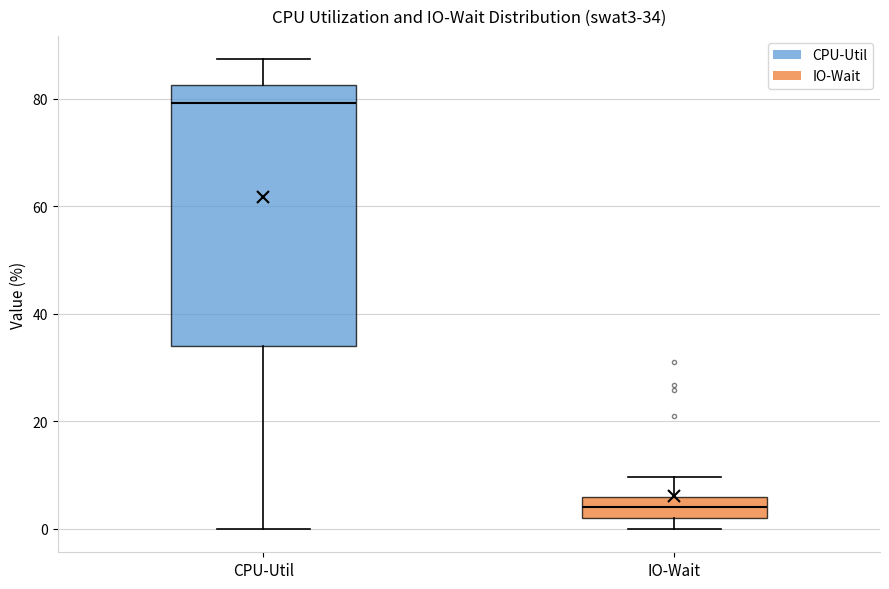

Which box's median line is the highest?

CPU-Util